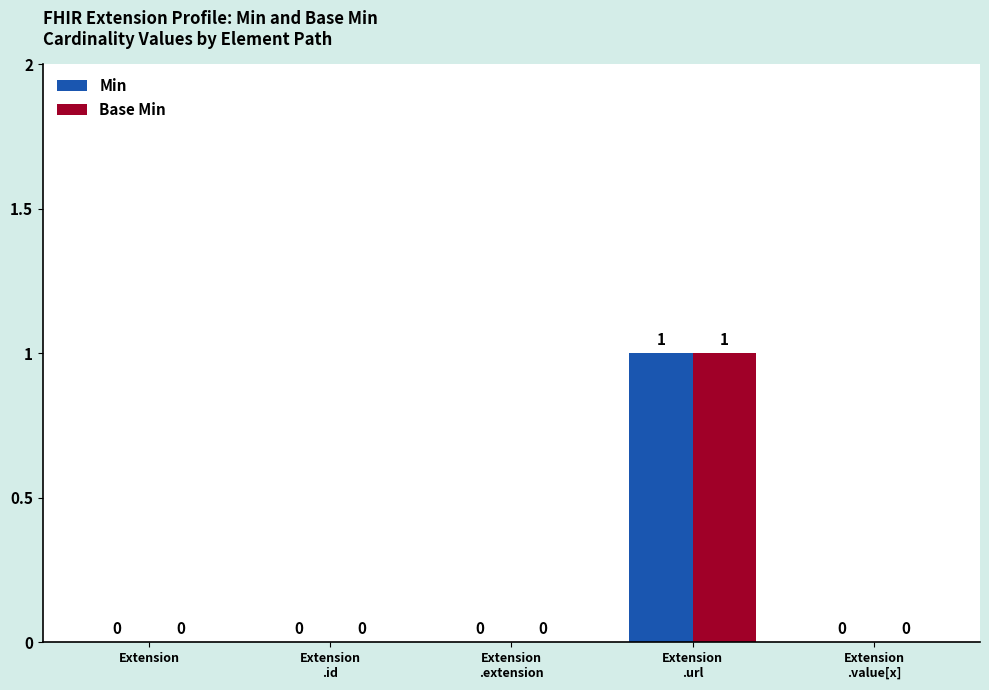

The Min series shows 0 at Extension. True or false?

True